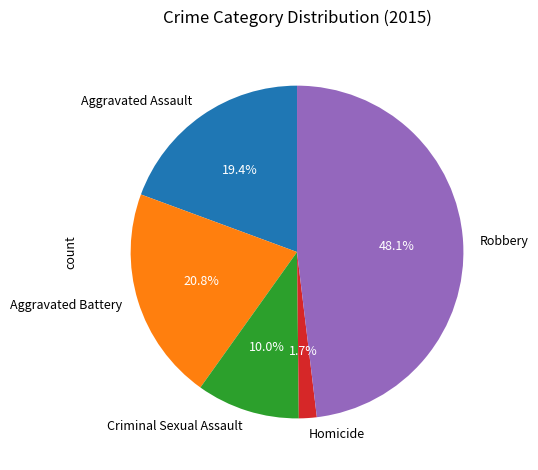

What is the ratio of the value at Robbery to the value at Criminal Sexual Assault?

4.8